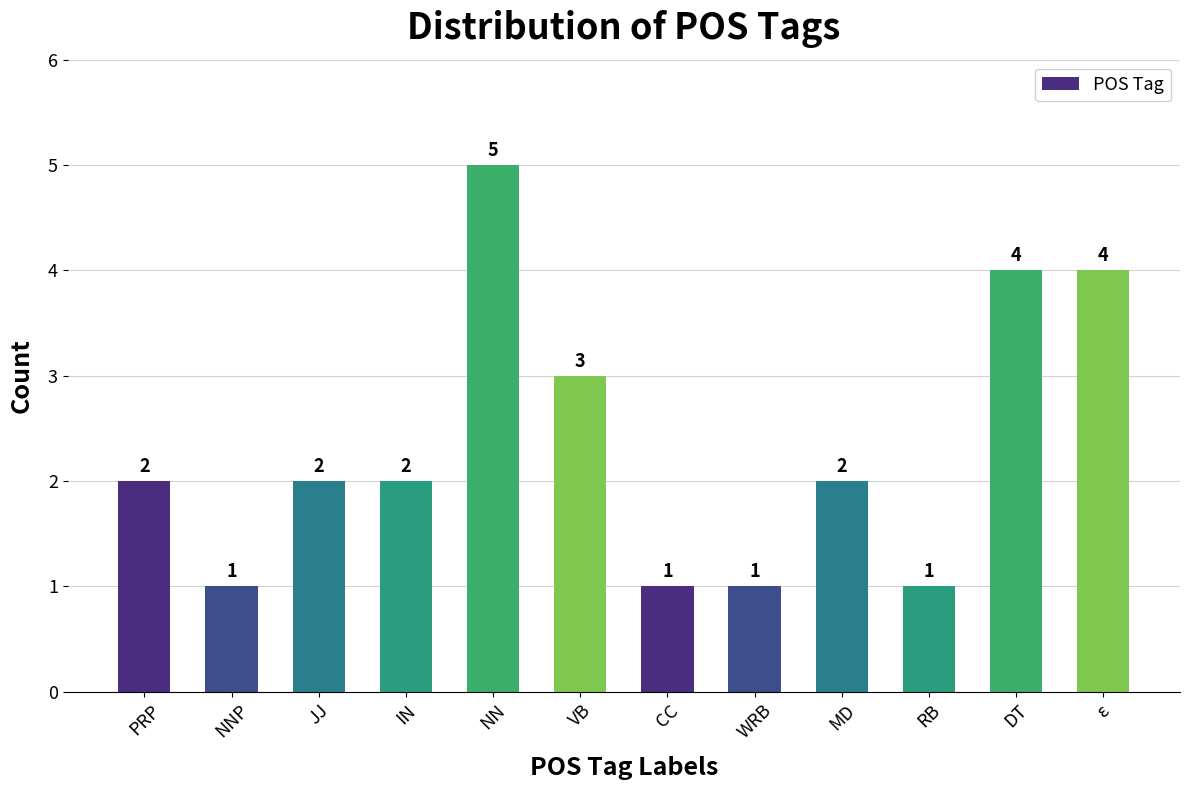

Reading left to right, transcribe all the data shown in this chart.

PRP=2	NNP=1	JJ=2	IN=2	NN=5	VB=3	CC=1	WRB=1	MD=2	RB=1	DT=4	ε=4